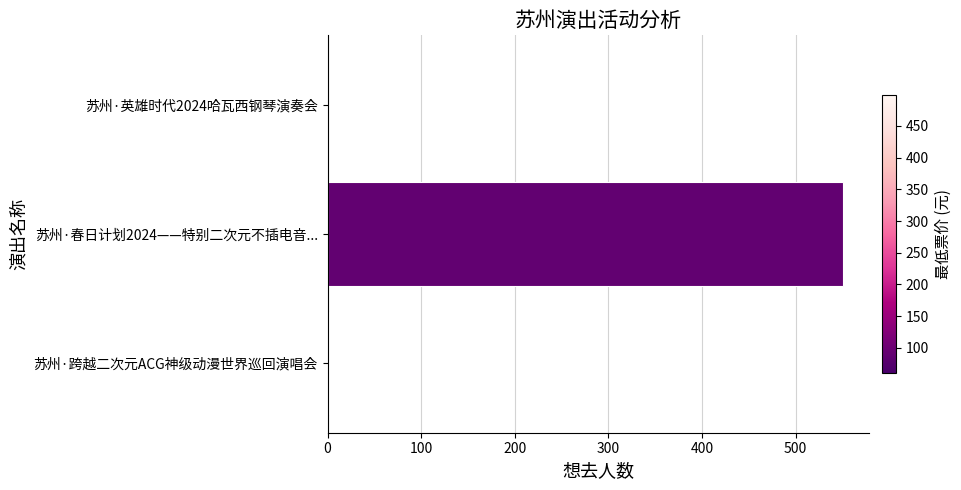

What is the change in value from 苏州·春日计划2024——特别二次元不插电音... to 苏州·英雄时代2024哈瓦西钢琴演奏会?

-551